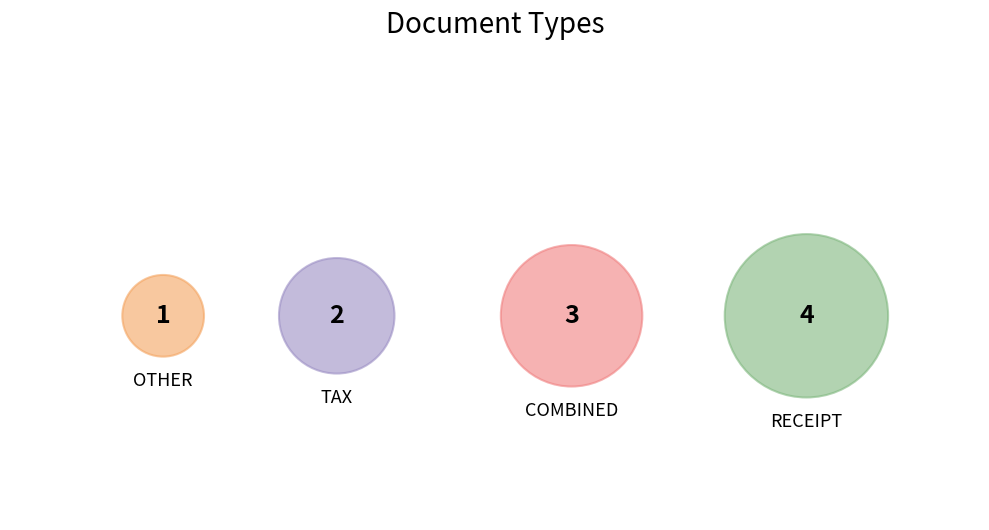

Is there a majority slice in this chart?

No